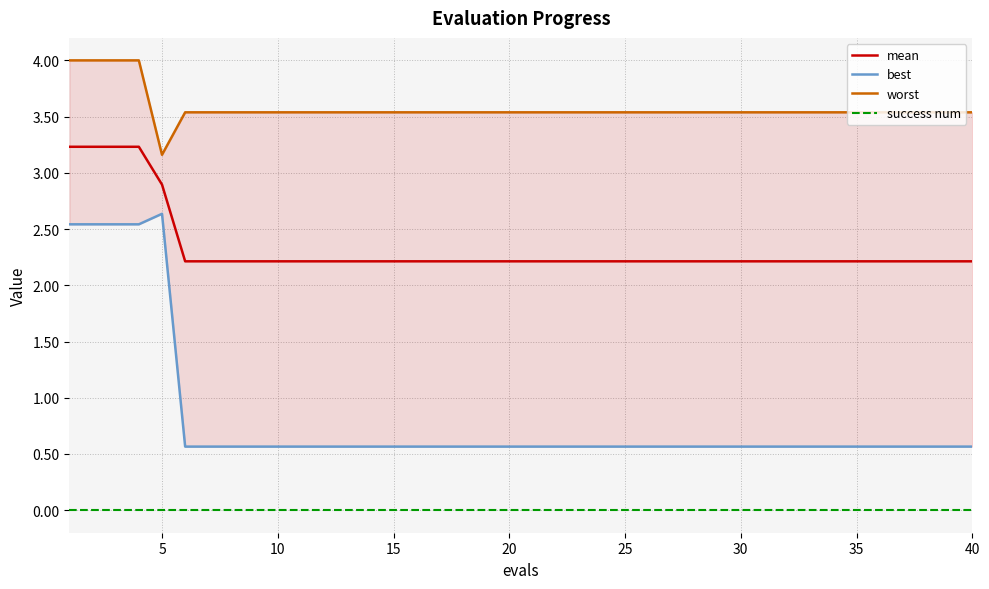

Does the chart have visible grid lines?

Yes